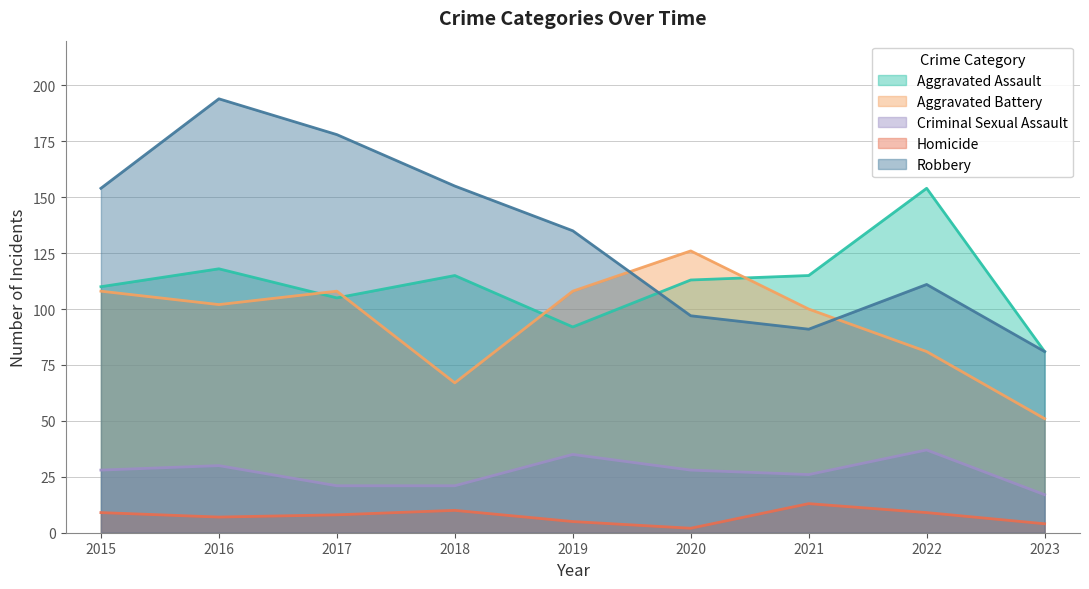

Which series has the largest total across all categories?

Robbery